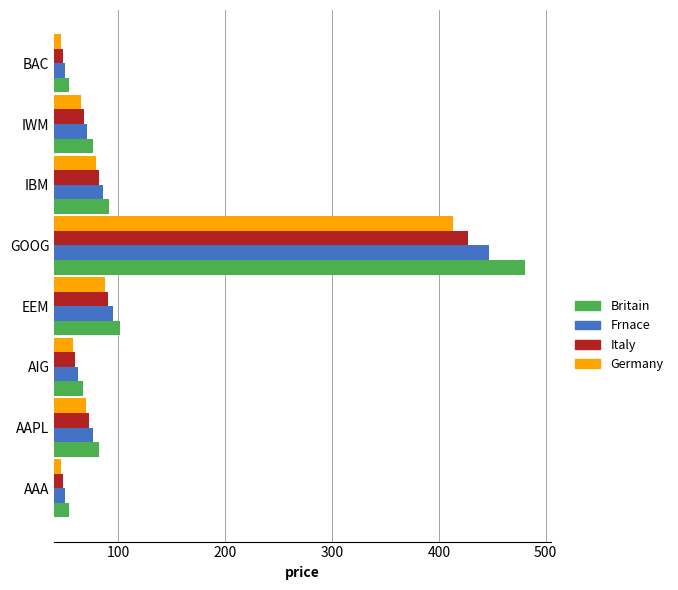

What is the maximum value shown in the chart?

480.6